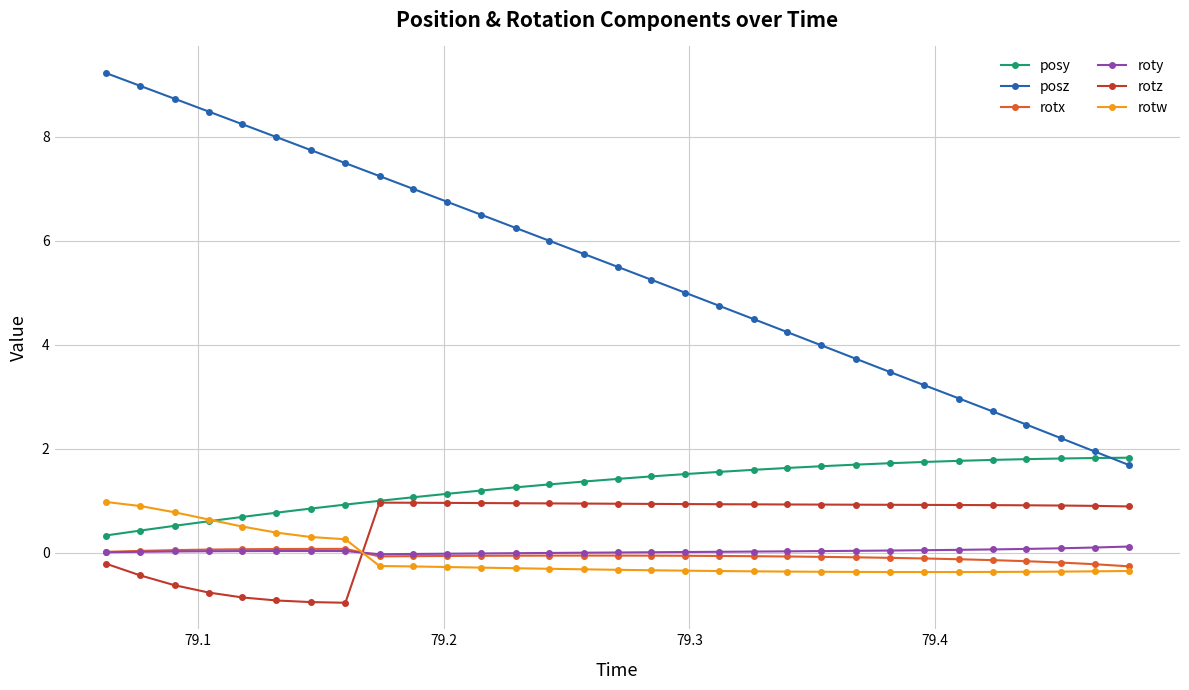

What is the difference between the maximum and minimum values in the posy series?

1.5